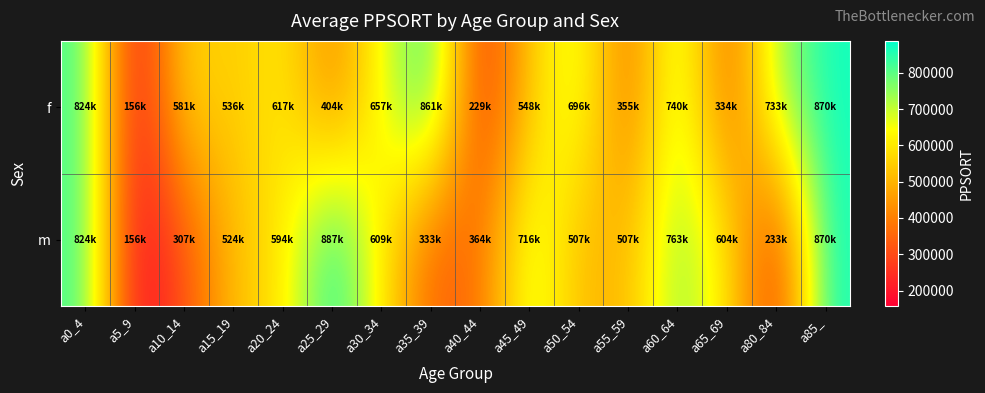

Which has a higher value, a80_84 or a30_34?

a80_84